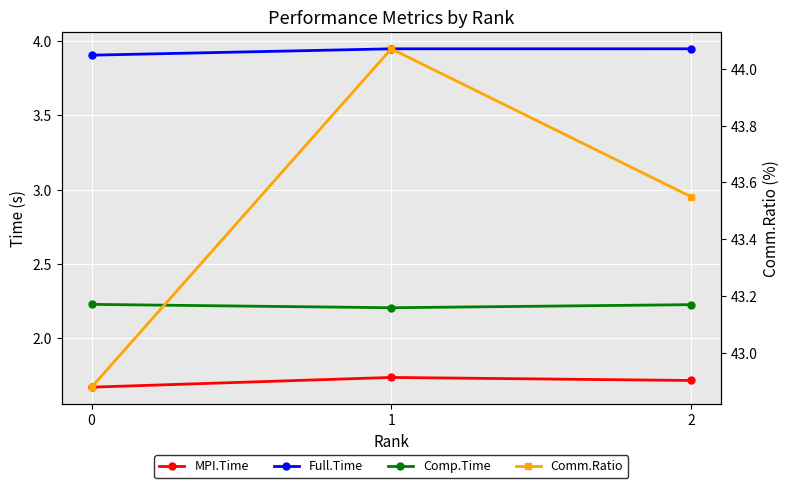

Which series changed the most between 0 and 2?

Comm.Ratio